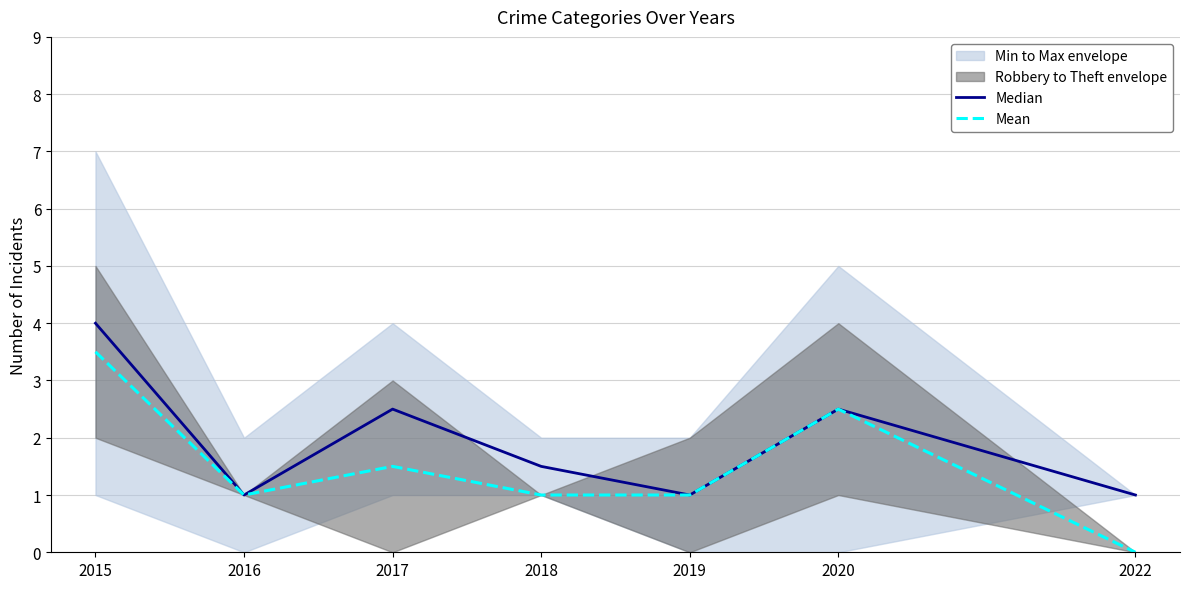

Is the value of Median at 2020 greater than the value of Mean at 2018?

Yes